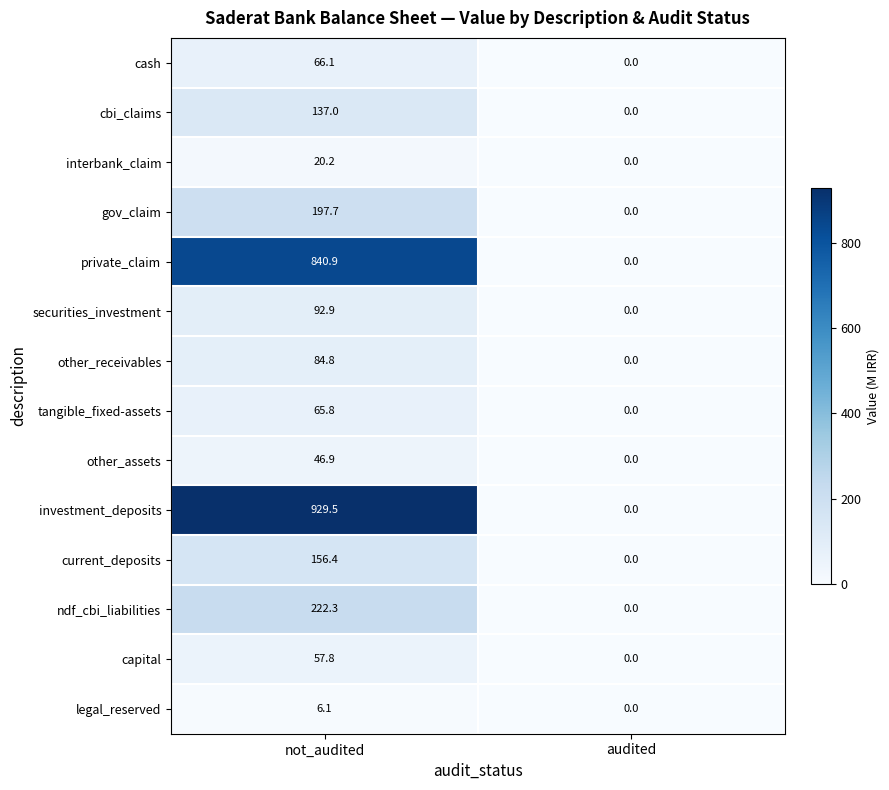

Where does the private_claim series first go above 840?

not_audited